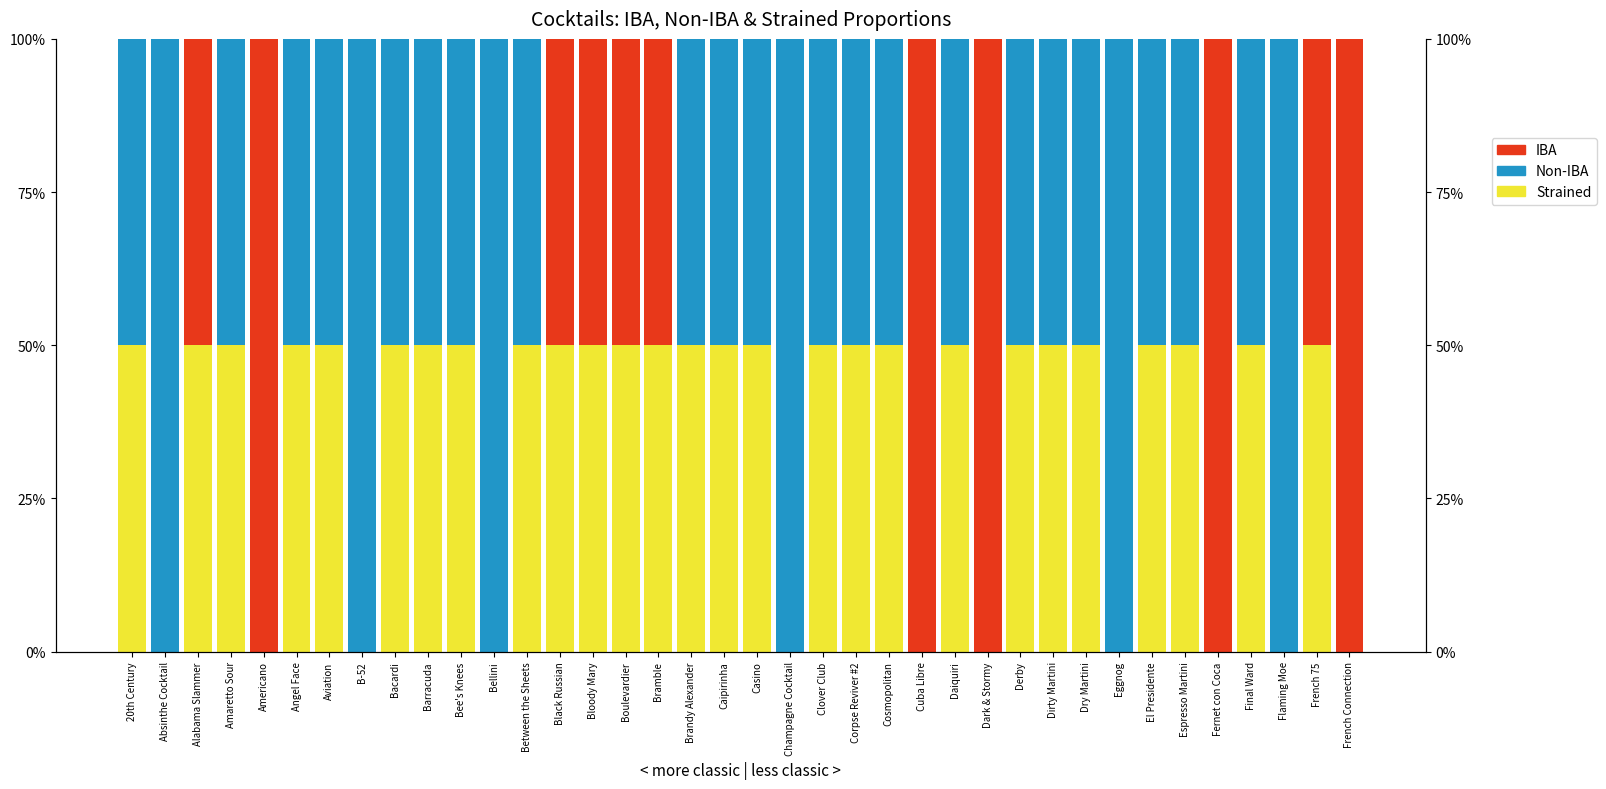

Which has a higher value, Absinthe Cocktail or Cosmopolitan?

Cosmopolitan